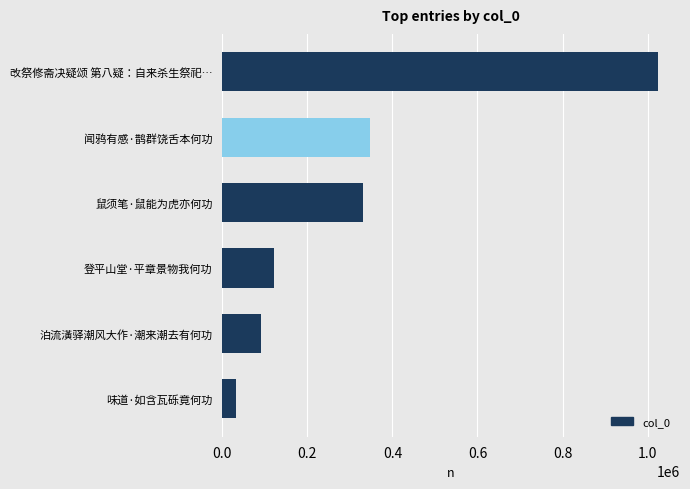

How many bars are there in total?

6